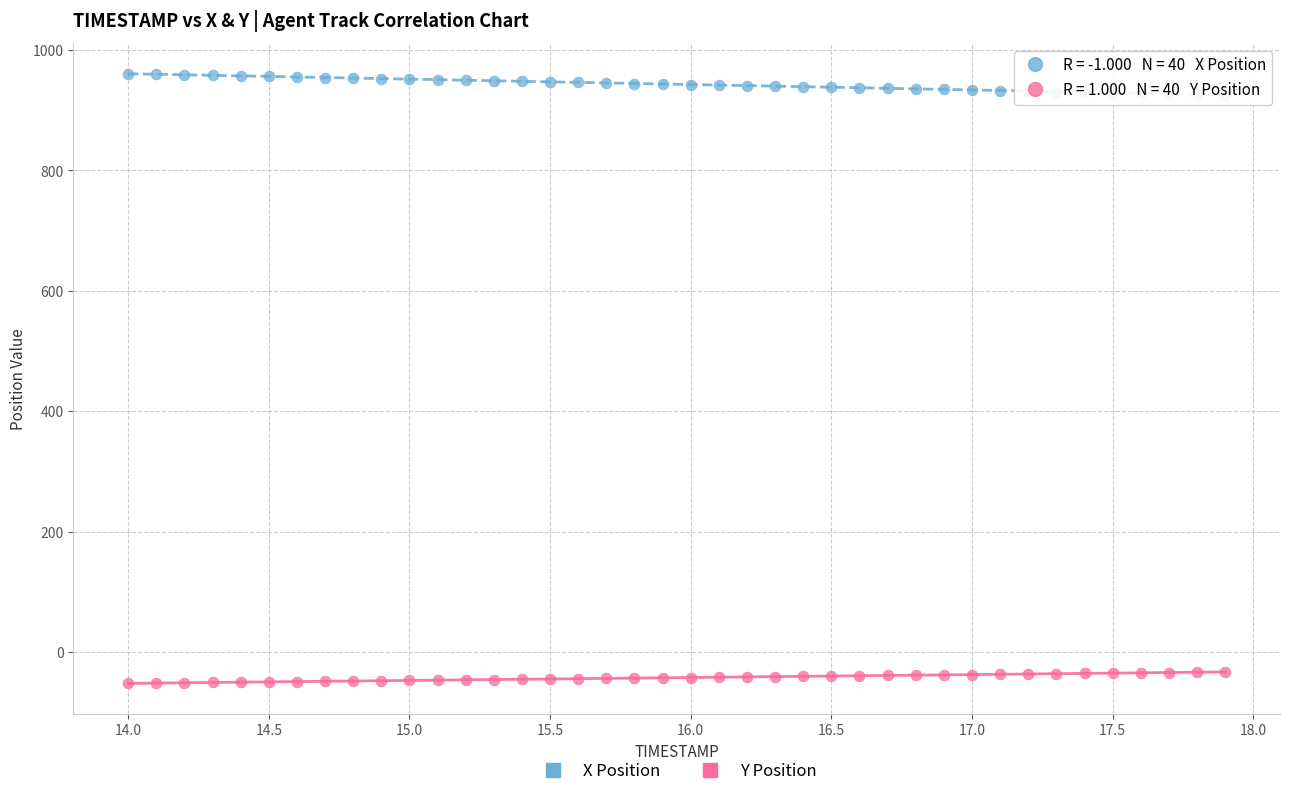

Which series reaches the minimum Y coordinate?

Y Position